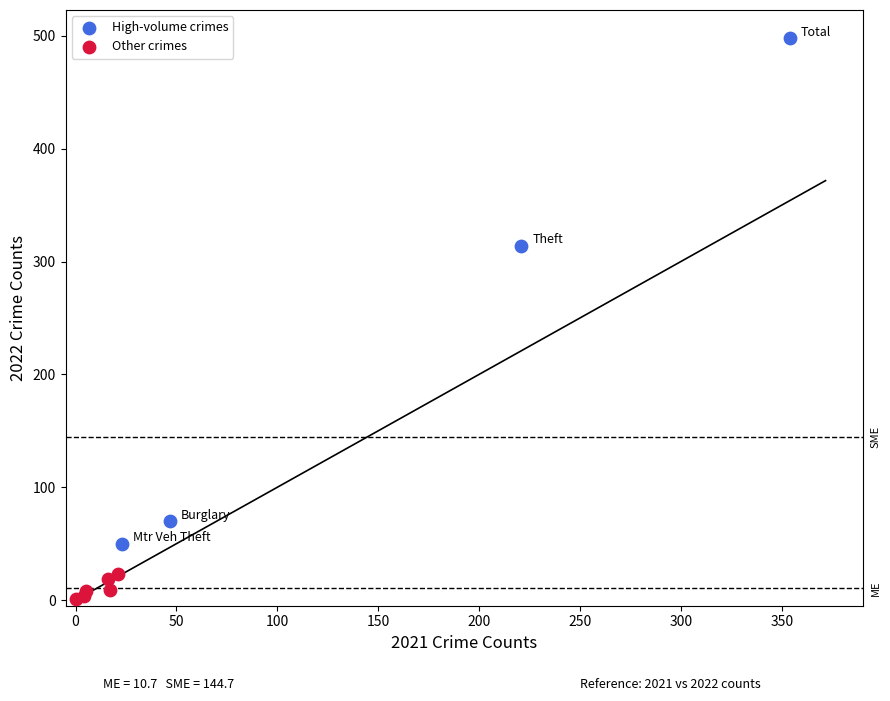

Which series has the largest Y range (max minus min)?

High-volume crimes